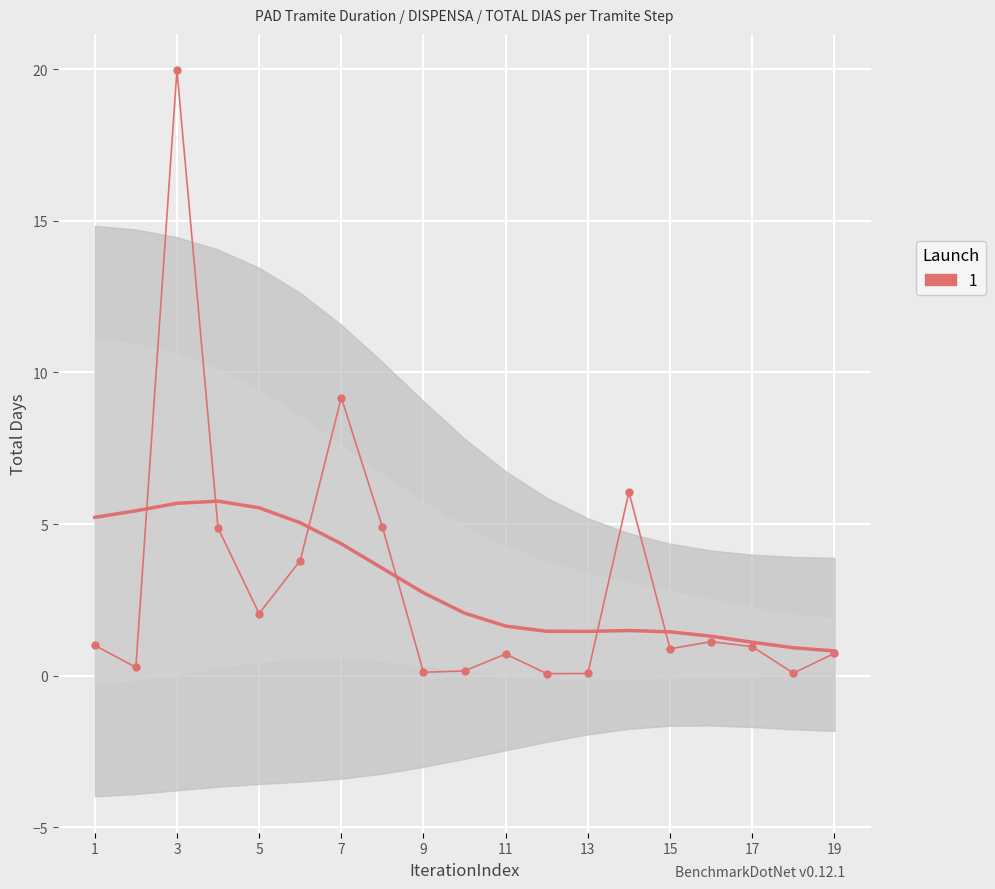

What value does the data have at 6?

3.8